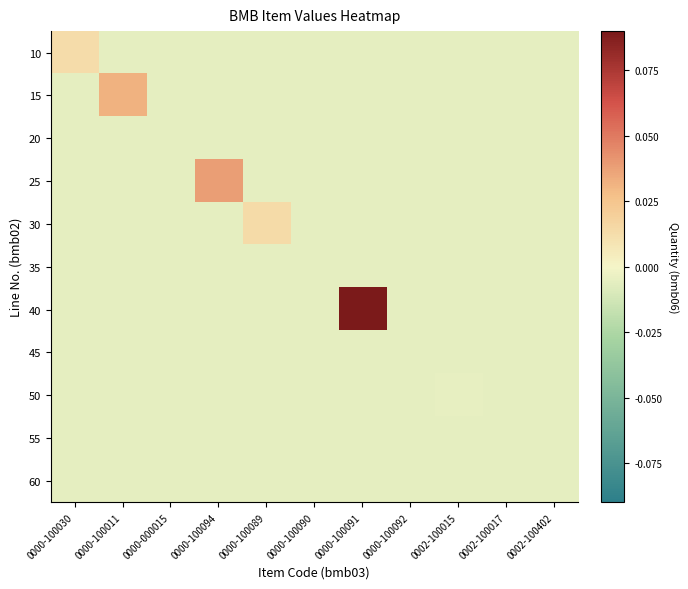

Reading left to right, list all the values displayed in this chart.

10: 0000-100030=0.0	0000-100011=-0.0	0000-000015=-0.0	0000-100094=-0.0	0000-100089=-0.0	0000-100090=-0.0	0000-100091=-0.0	0000-100092=-0.0	0002-100015=-0.0	0002-100017=-0.0	0002-100402=-0.0
15: 0000-100030=-0.0	0000-100011=0.0	0000-000015=-0.0	0000-100094=-0.0	0000-100089=-0.0	0000-100090=-0.0	0000-100091=-0.0	0000-100092=-0.0	0002-100015=-0.0	0002-100017=-0.0	0002-100402=-0.0
20: 0000-100030=-0.0	0000-100011=-0.0	0000-000015=-0.0	0000-100094=-0.0	0000-100089=-0.0	0000-100090=-0.0	0000-100091=-0.0	0000-100092=-0.0	0002-100015=-0.0	0002-100017=-0.0	0002-100402=-0.0
25: 0000-100030=-0.0	0000-100011=-0.0	0000-000015=-0.0	0000-100094=0.0	0000-100089=-0.0	0000-100090=-0.0	0000-100091=-0.0	0000-100092=-0.0	0002-100015=-0.0	0002-100017=-0.0	0002-100402=-0.0
30: 0000-100030=-0.0	0000-100011=-0.0	0000-000015=-0.0	0000-100094=-0.0	0000-100089=0.0	0000-100090=-0.0	0000-100091=-0.0	0000-100092=-0.0	0002-100015=-0.0	0002-100017=-0.0	0002-100402=-0.0
35: 0000-100030=-0.0	0000-100011=-0.0	0000-000015=-0.0	0000-100094=-0.0	0000-100089=-0.0	0000-100090=-0.0	0000-100091=-0.0	0000-100092=-0.0	0002-100015=-0.0	0002-100017=-0.0	0002-100402=-0.0
40: 0000-100030=-0.0	0000-100011=-0.0	0000-000015=-0.0	0000-100094=-0.0	0000-100089=-0.0	0000-100090=-0.0	0000-100091=0.1	0000-100092=-0.0	0002-100015=-0.0	0002-100017=-0.0	0002-100402=-0.0
45: 0000-100030=-0.0	0000-100011=-0.0	0000-000015=-0.0	0000-100094=-0.0	0000-100089=-0.0	0000-100090=-0.0	0000-100091=-0.0	0000-100092=-0.0	0002-100015=-0.0	0002-100017=-0.0	0002-100402=-0.0
50: 0000-100030=-0.0	0000-100011=-0.0	0000-000015=-0.0	0000-100094=-0.0	0000-100089=-0.0	0000-100090=-0.0	0000-100091=-0.0	0000-100092=-0.0	0002-100015=-0.0	0002-100017=-0.0	0002-100402=-0.0
55: 0000-100030=-0.0	0000-100011=-0.0	0000-000015=-0.0	0000-100094=-0.0	0000-100089=-0.0	0000-100090=-0.0	0000-100091=-0.0	0000-100092=-0.0	0002-100015=-0.0	0002-100017=-0.0	0002-100402=-0.0
60: 0000-100030=-0.0	0000-100011=-0.0	0000-000015=-0.0	0000-100094=-0.0	0000-100089=-0.0	0000-100090=-0.0	0000-100091=-0.0	0000-100092=-0.0	0002-100015=-0.0	0002-100017=-0.0	0002-100402=-0.0